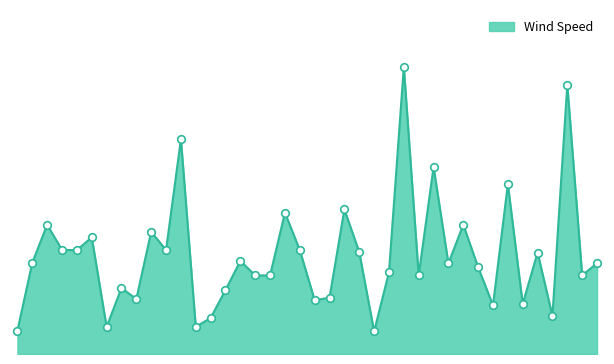

Is this an area chart (filled region under the line)?

Yes